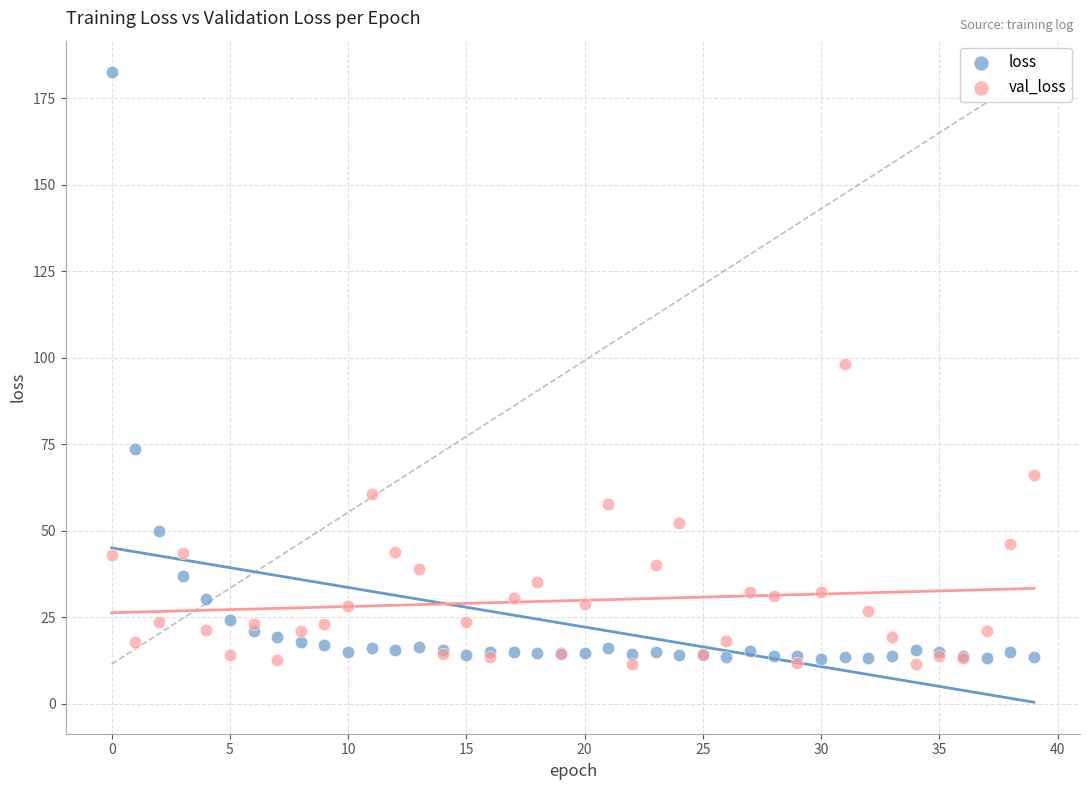

Which series has the largest Y range (max minus min)?

loss